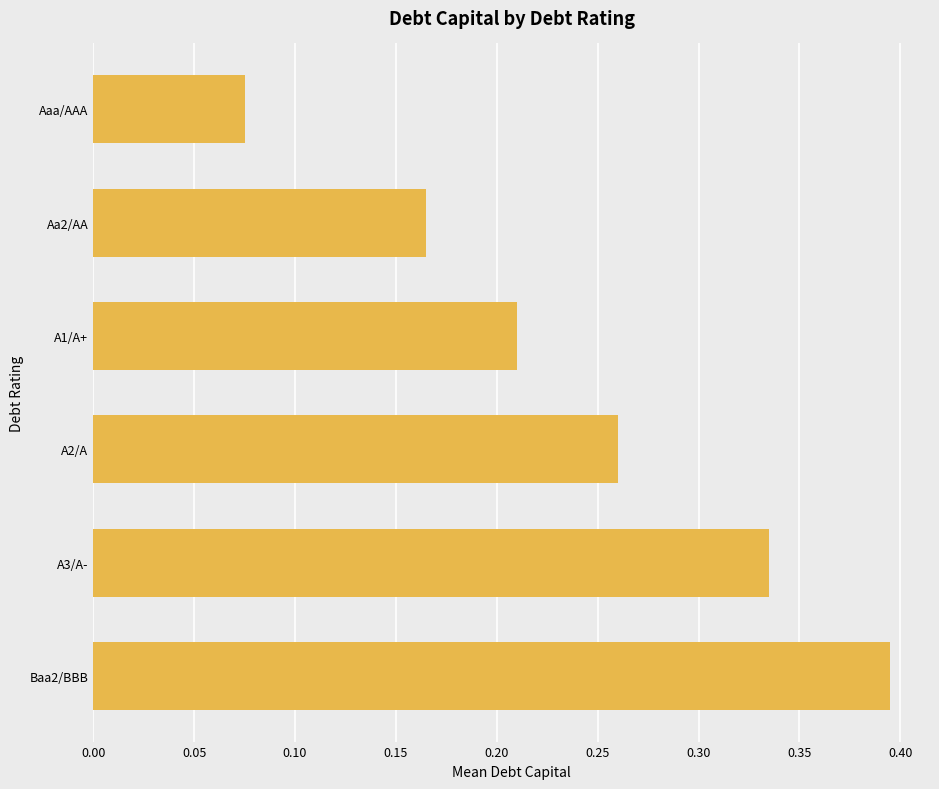

What is the sum of all values?

1.4